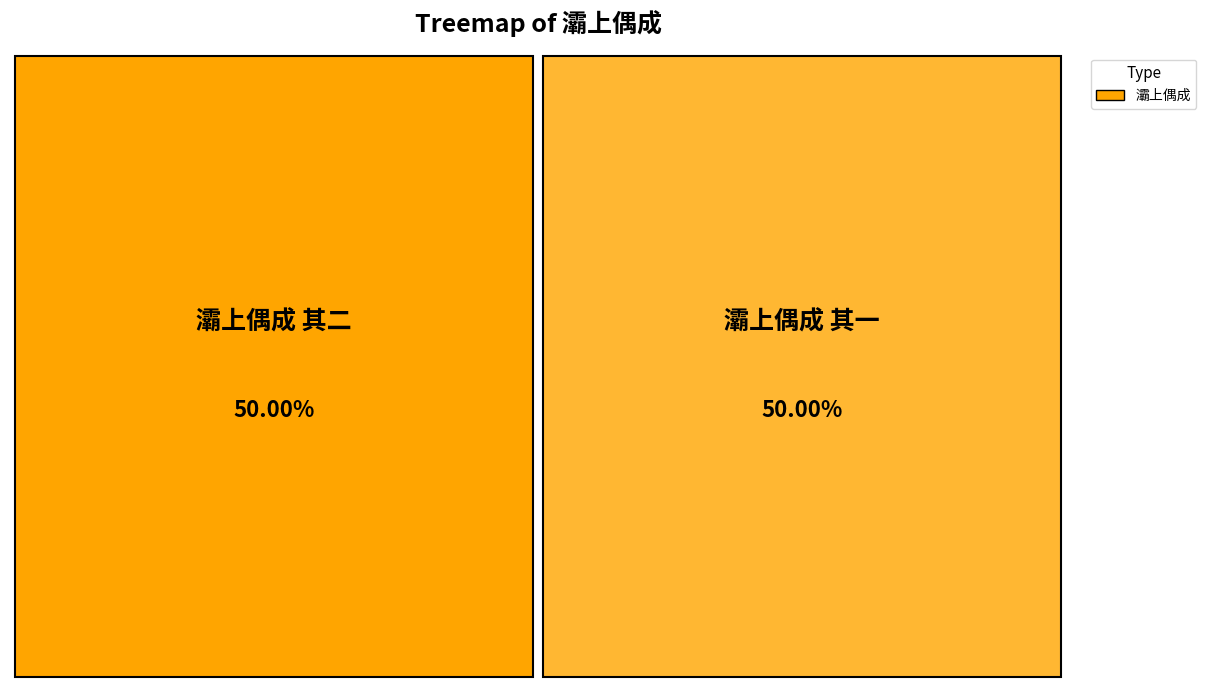

True or false: 灞上偶成 其二 accounts for 61% of the total.

False